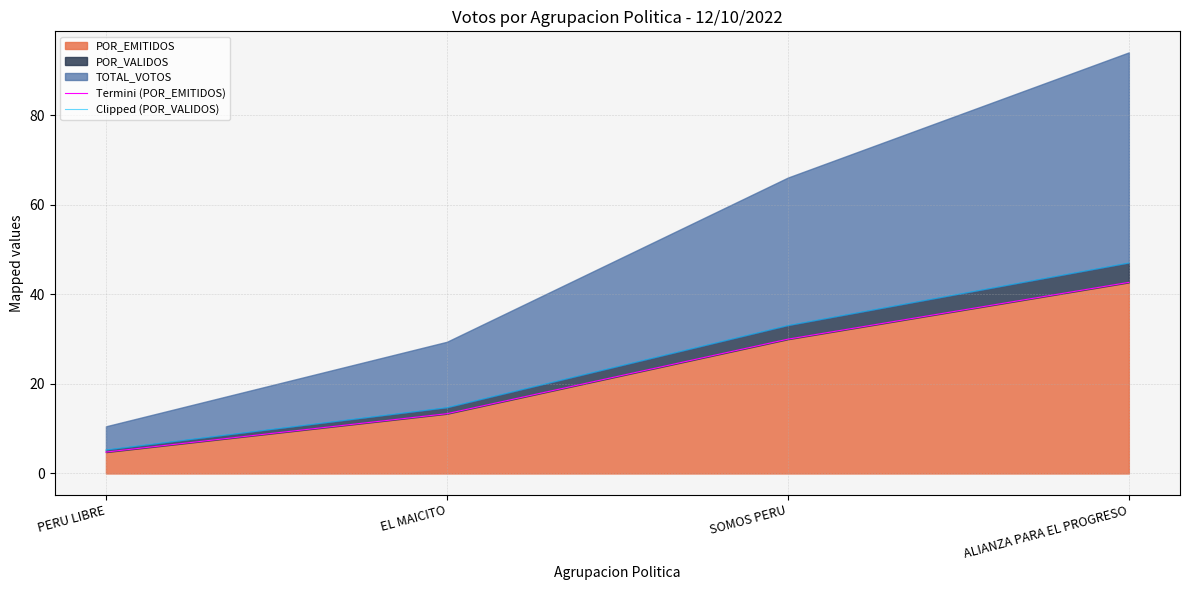

True or false: Clipped (POR_VALIDOS) has more than 1 interior local peaks.

False